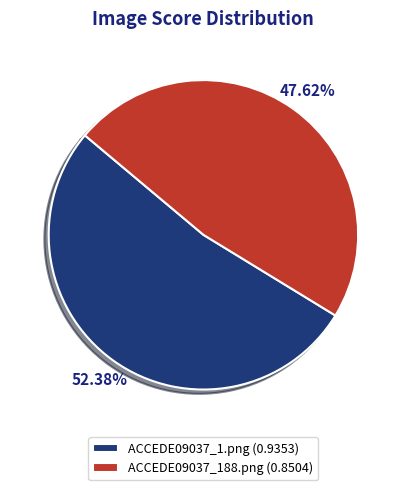

Rank the categories by value from highest to lowest.

ACCEDE09037_1.png, ACCEDE09037_188.png